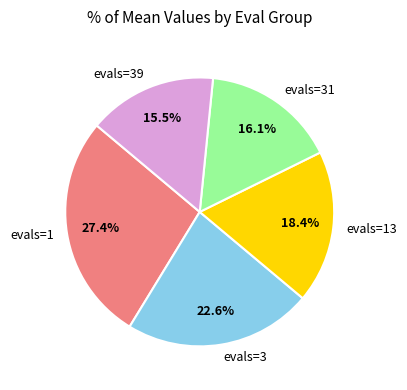

Is the sum of evals=1 and evals=13 greater than half?

No